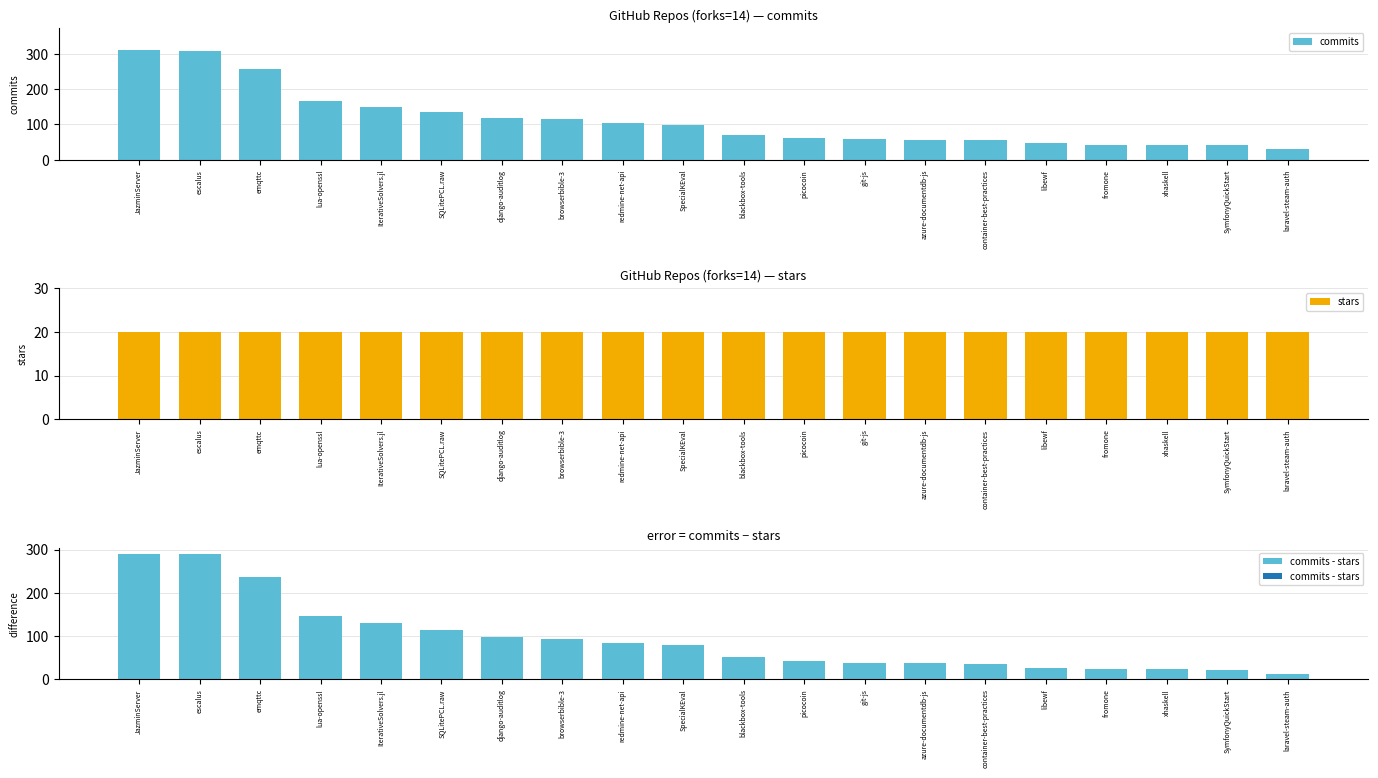

What is the sum of all commits values?

2265